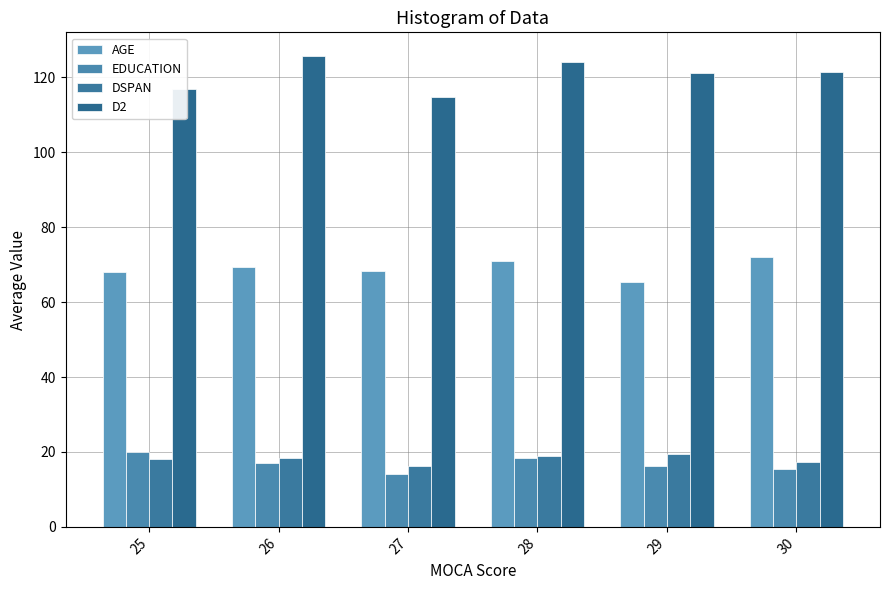

What is the value of the EDUCATION bar at the 6th from the left?

15.3